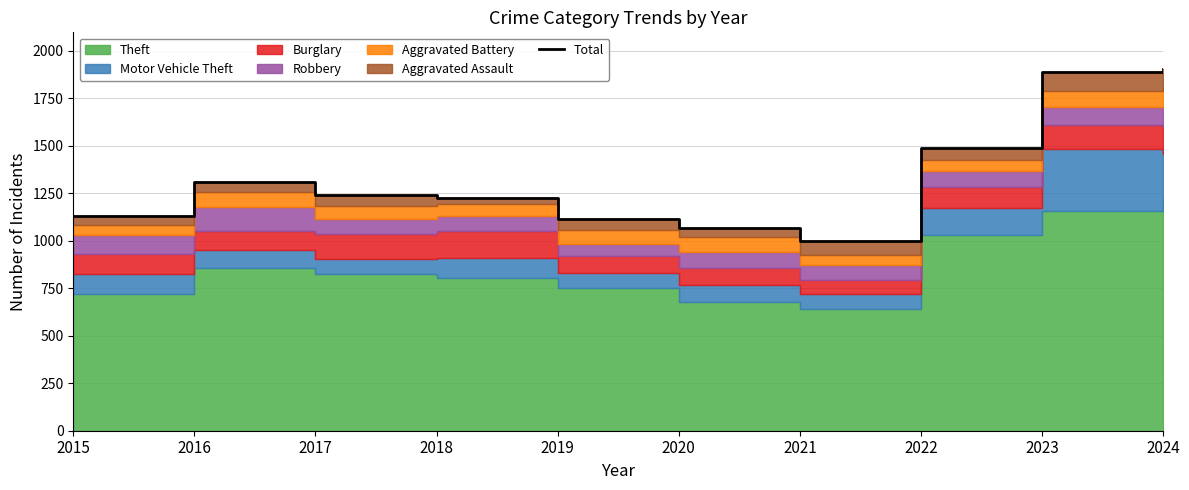

Read the value at 2024, to the nearest 100.

1900